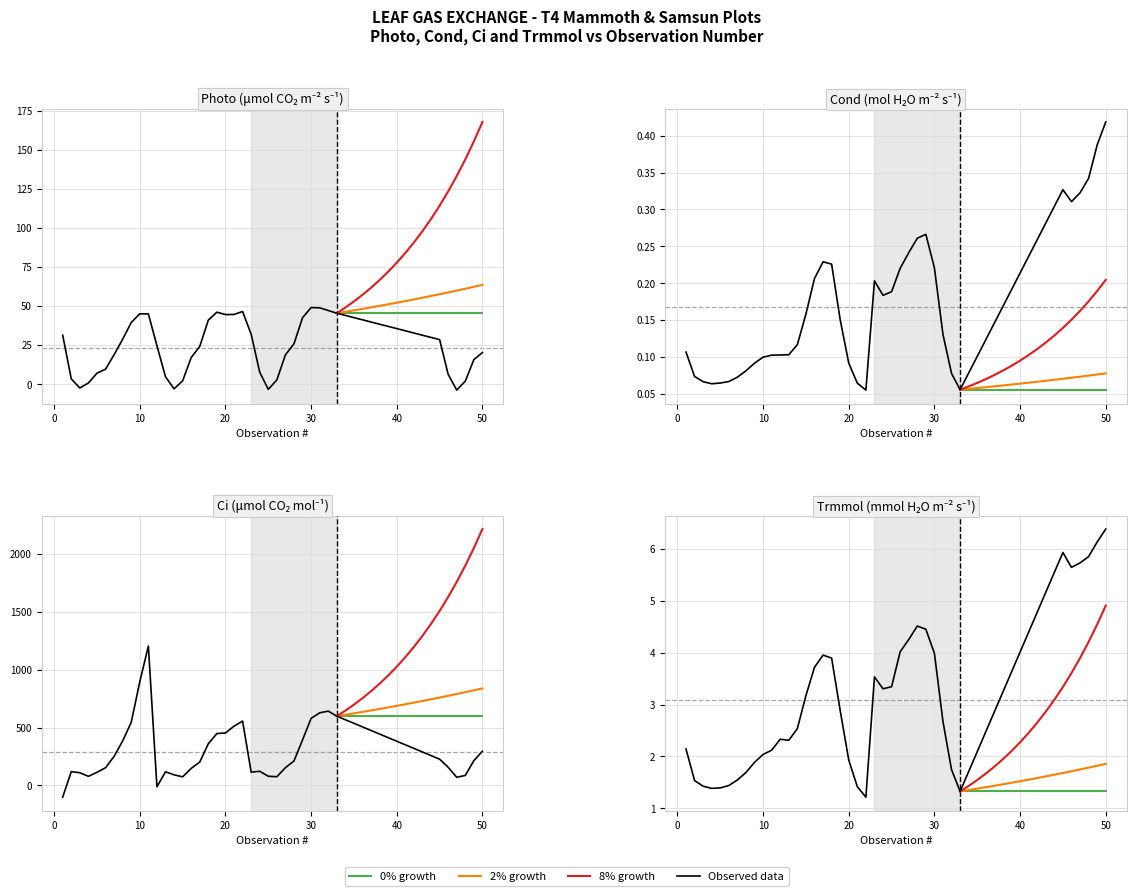

Which series has the widest spread of values?

Ci